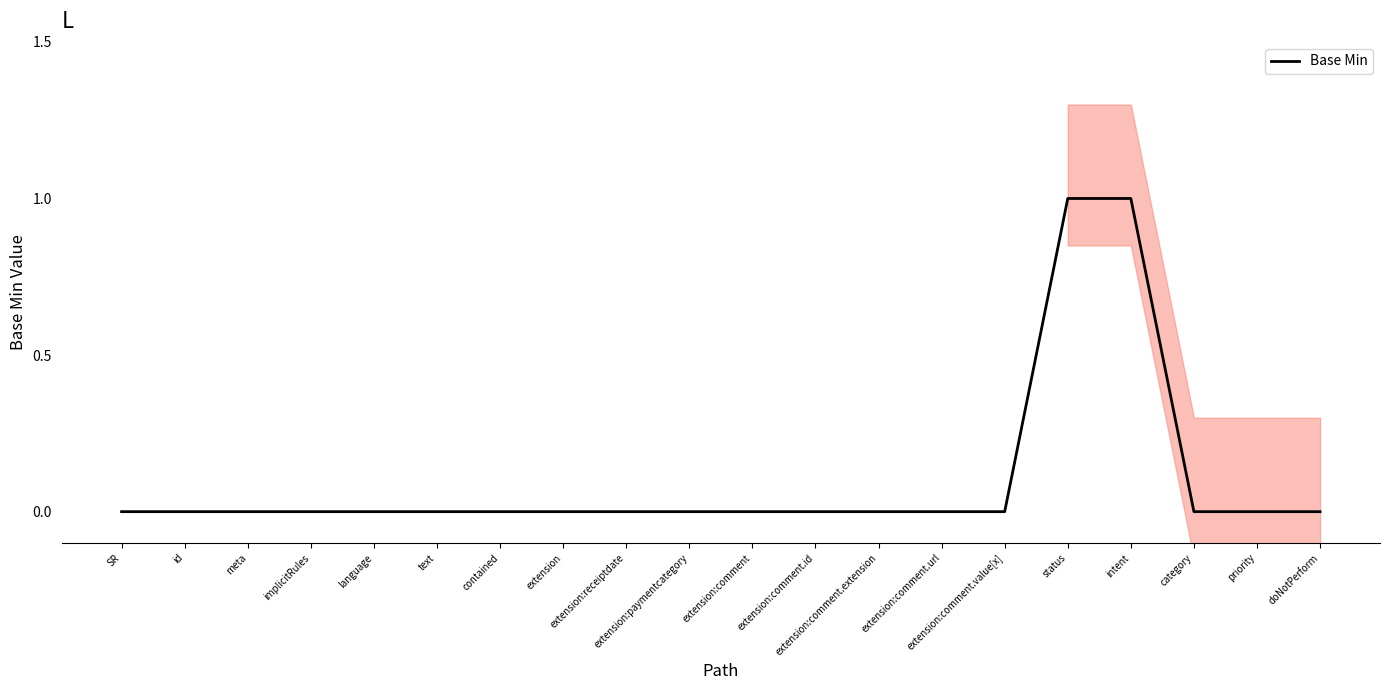

Reading left to right, what are all the values shown in this chart?

SR=0	id=0	meta=0	implicitRules=0	language=0	text=0	contained=0	extension=0	extension:receiptdate=0	extension:paymentcategory=0	extension:comment=0	extension:comment.id=0	extension:comment.extension=0	extension:comment.url=0	extension:comment.value[x]=0	status=1	intent=1	category=0	priority=0	doNotPerform=0